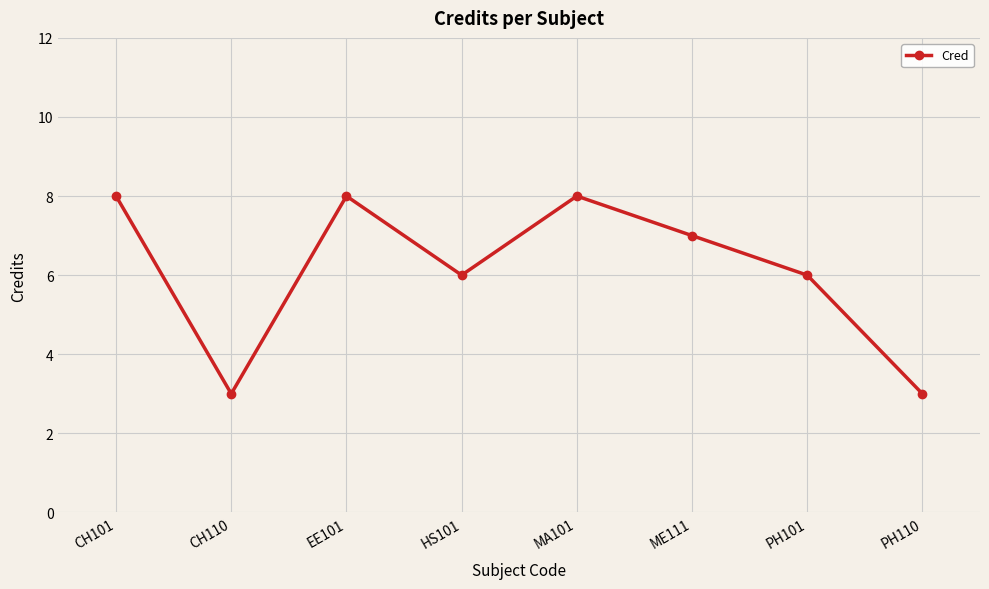

Reading right to left, list all the values displayed in this chart.

3	6	7	8	6	8	3	8